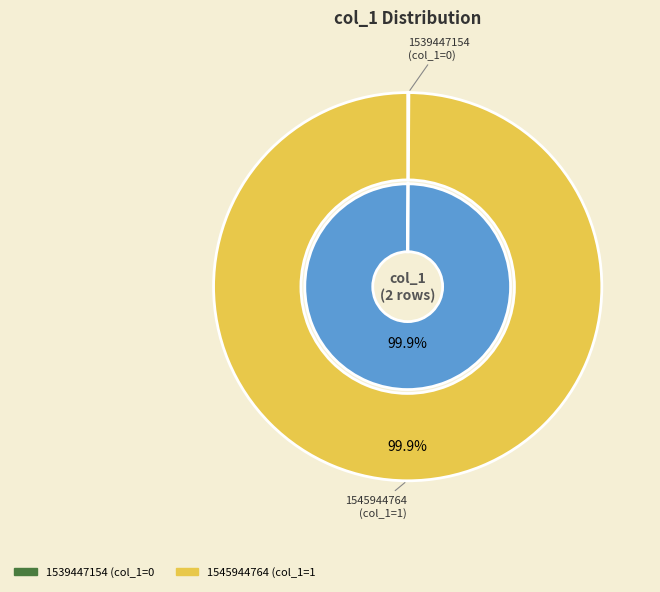

Rank the categories by value from highest to lowest.

1545944764, 1539447154